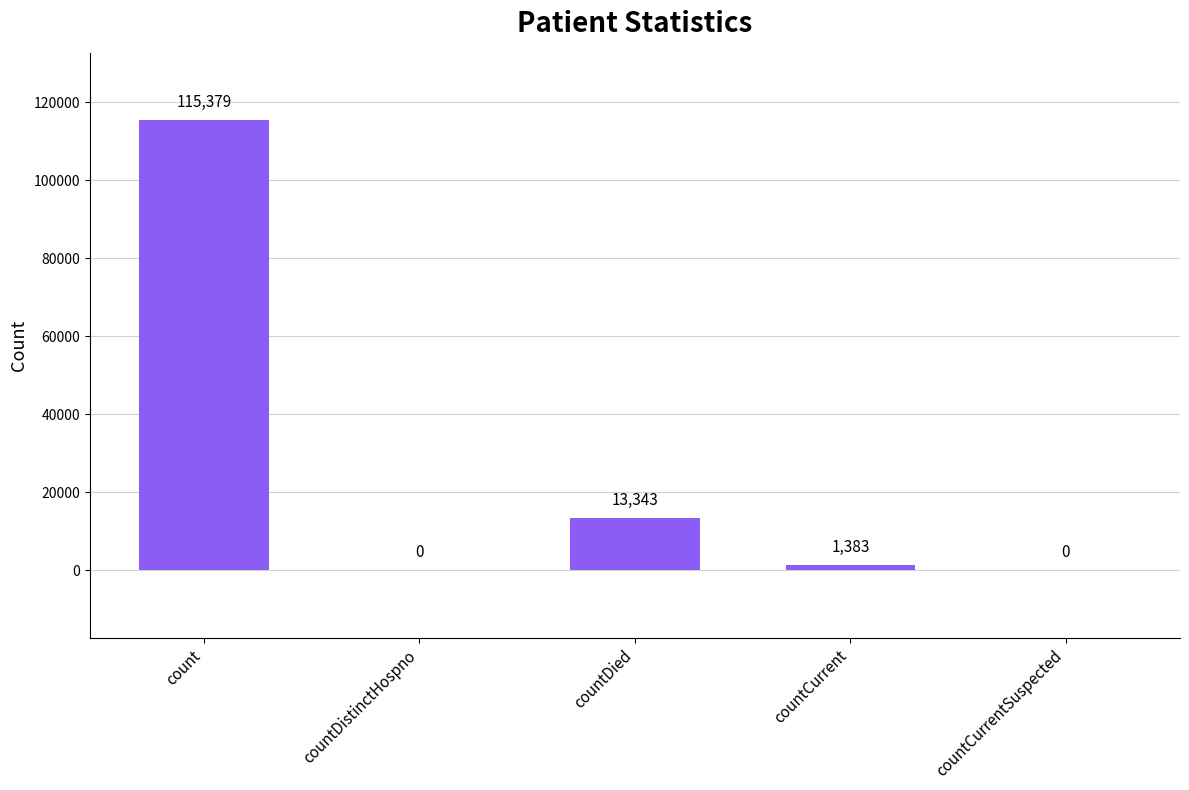

Count the number of categories in the chart.

5